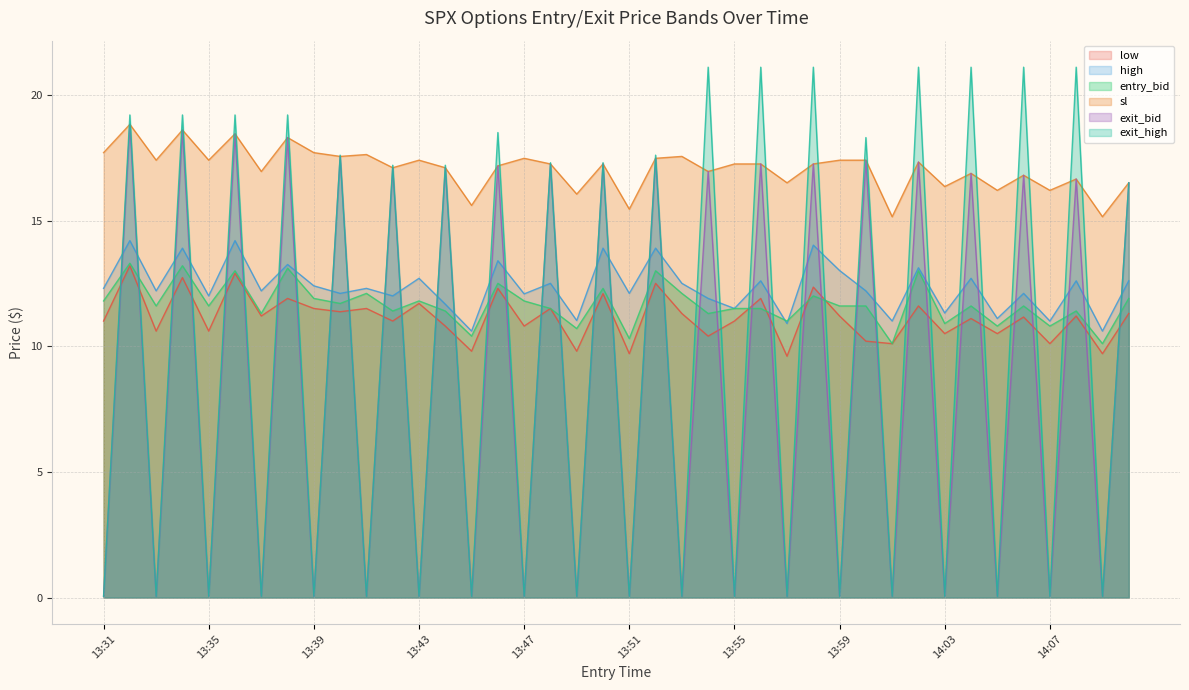

At how many categories does at least one series exceed 16?

36